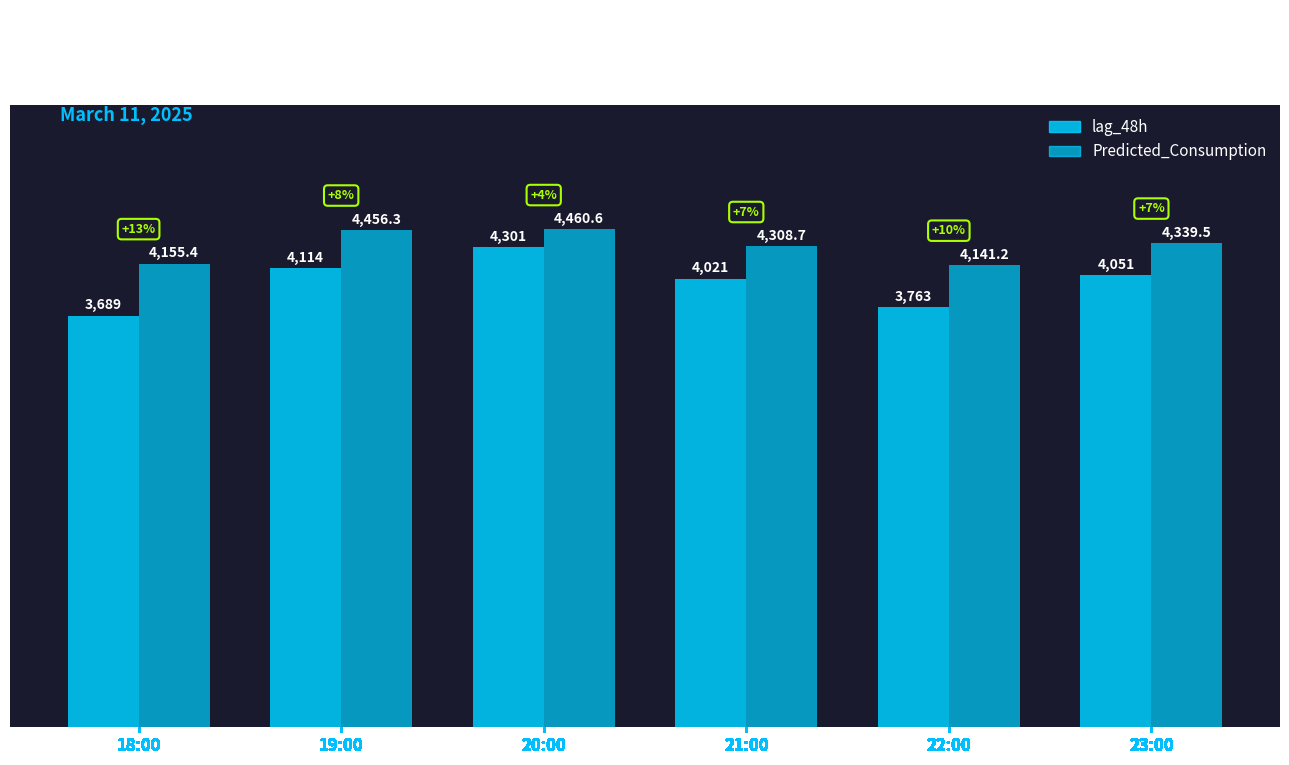

How many data points does each series have?

6